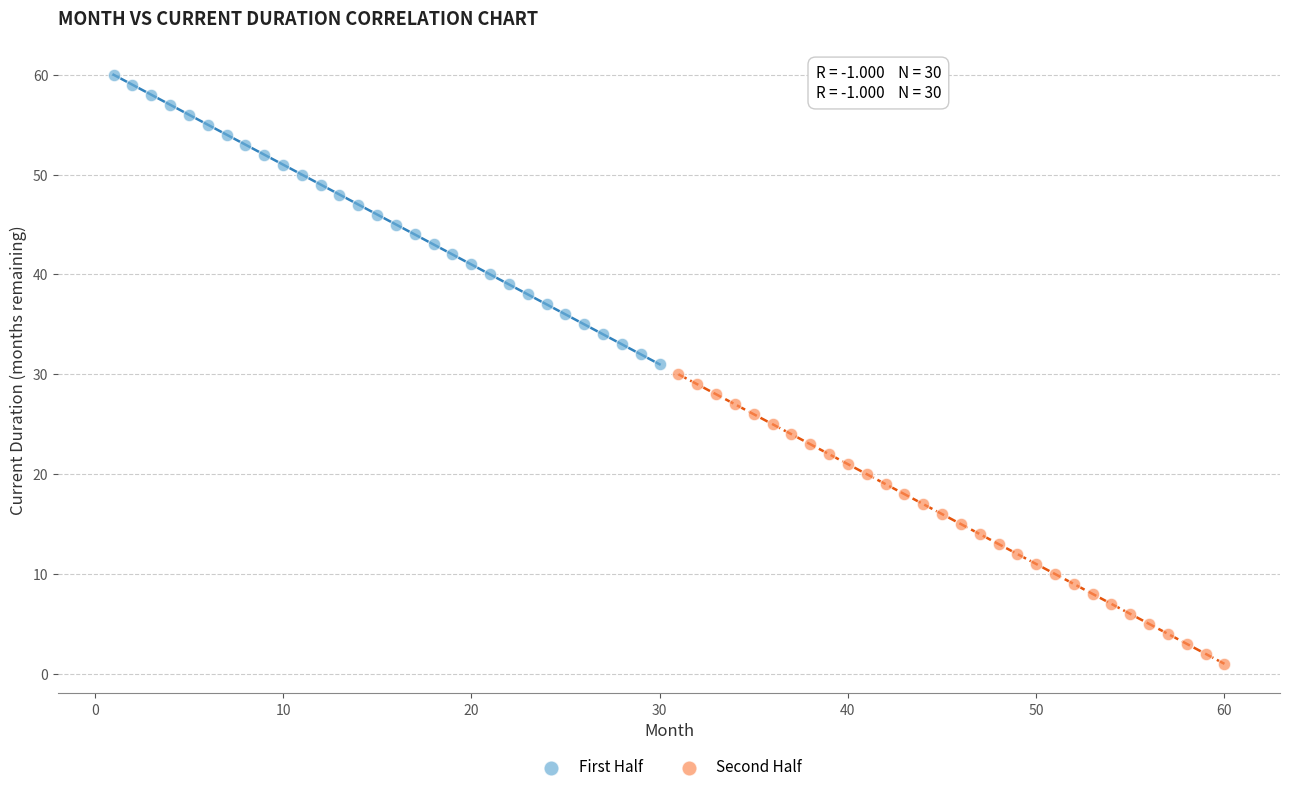

What are all the series names shown in the legend?

First Half, Second Half